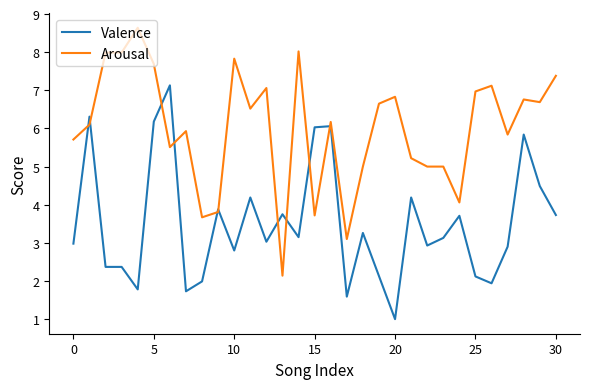

What is the average value of the Valence series?

3.5